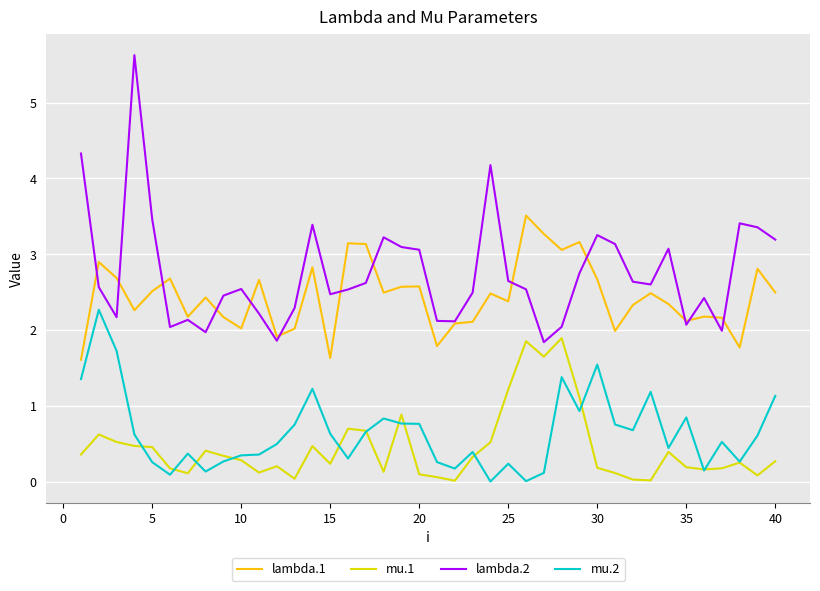

Which series has the widest spread of values?

lambda.2